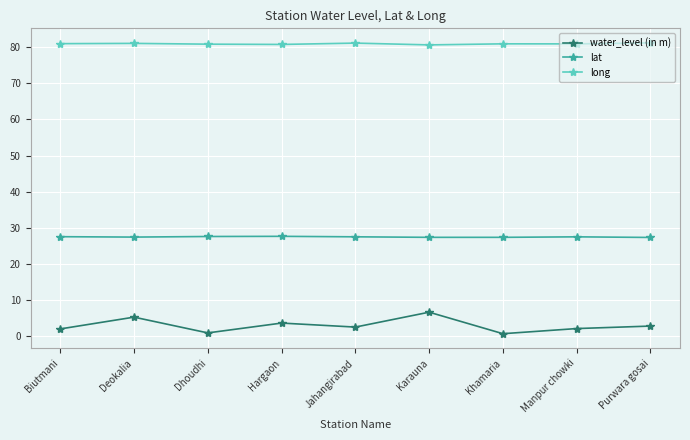

The value of lat at Hargaon is 27.7. True or false?

True